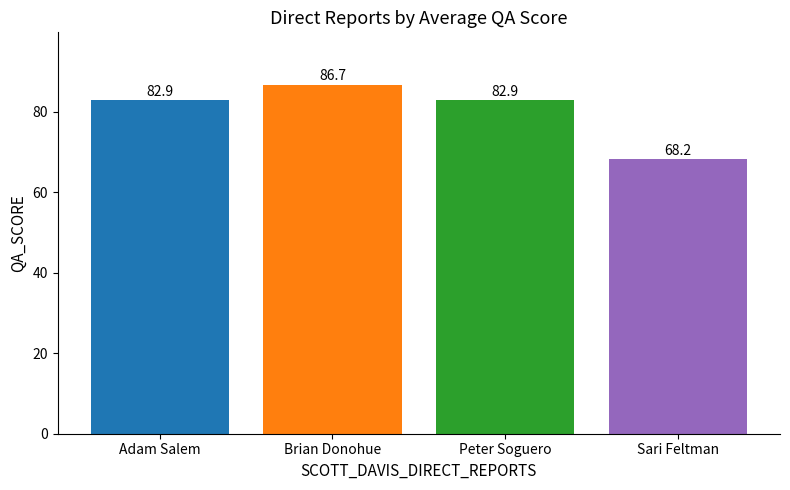

What is the ratio of the value at Brian Donohue to the value at Adam Salem?

1.0